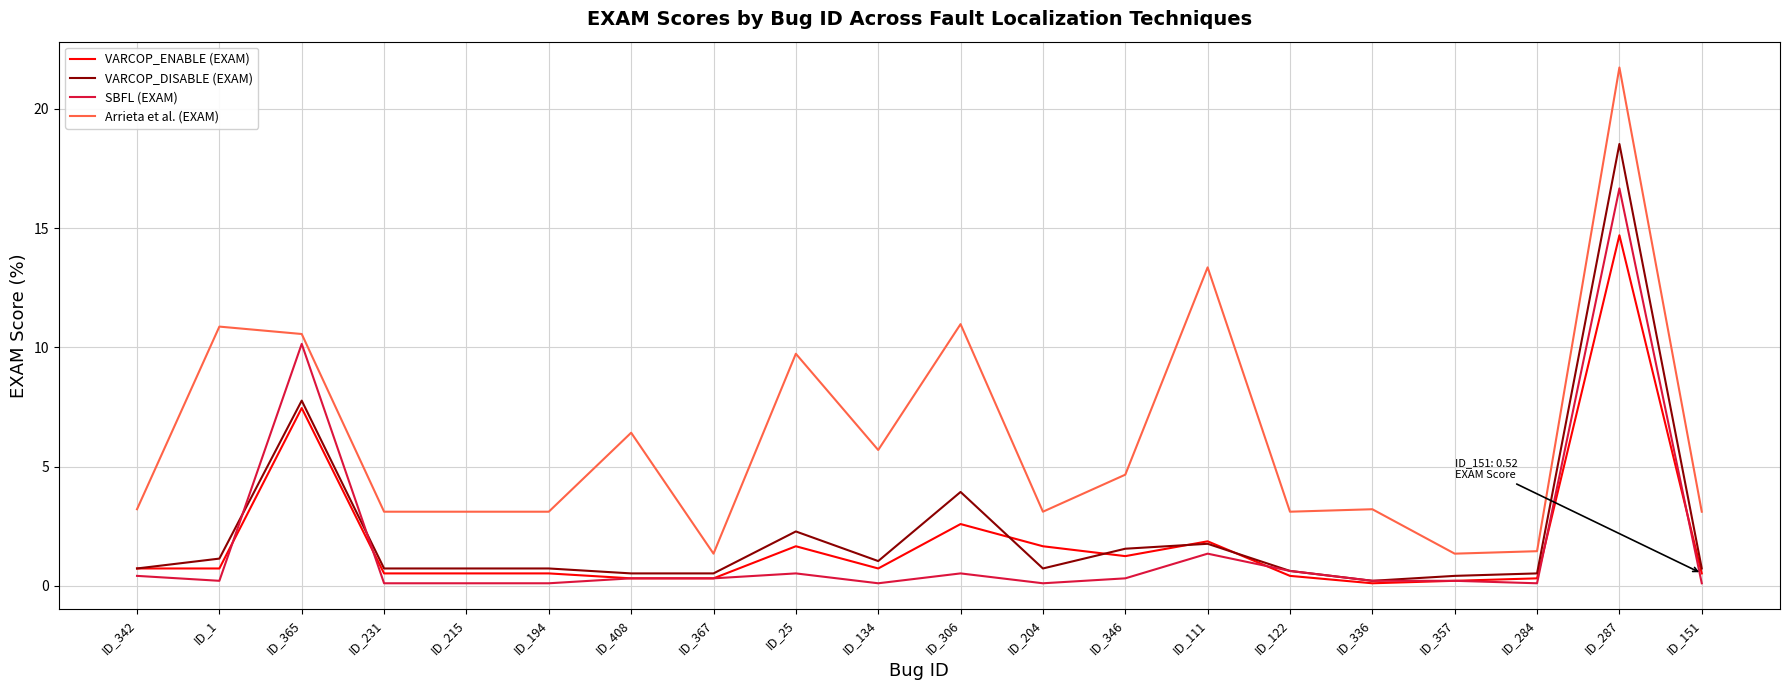

Is the value of Arrieta et al. (EXAM) at ID_134 greater than the value of VARCOP_ENABLE (EXAM) at ID_342?

Yes